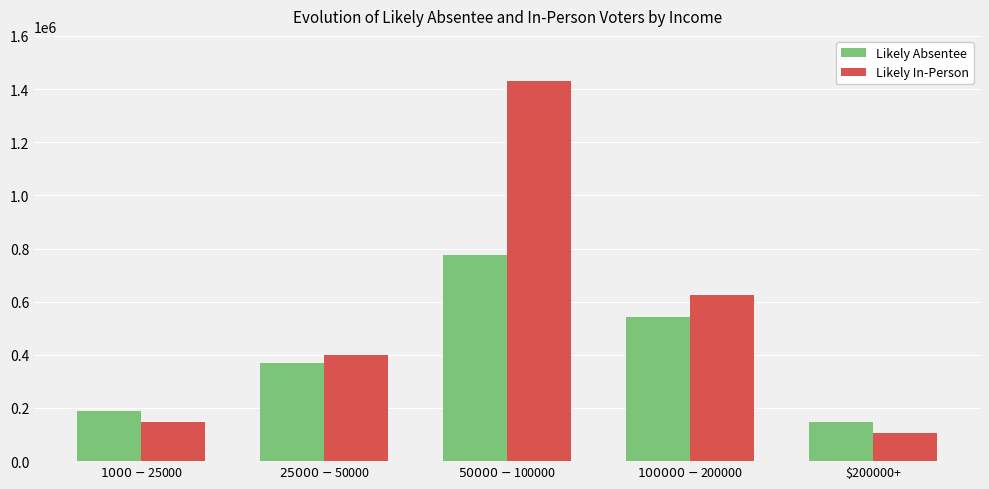

Which category has the lowest value across all series?

$200000+